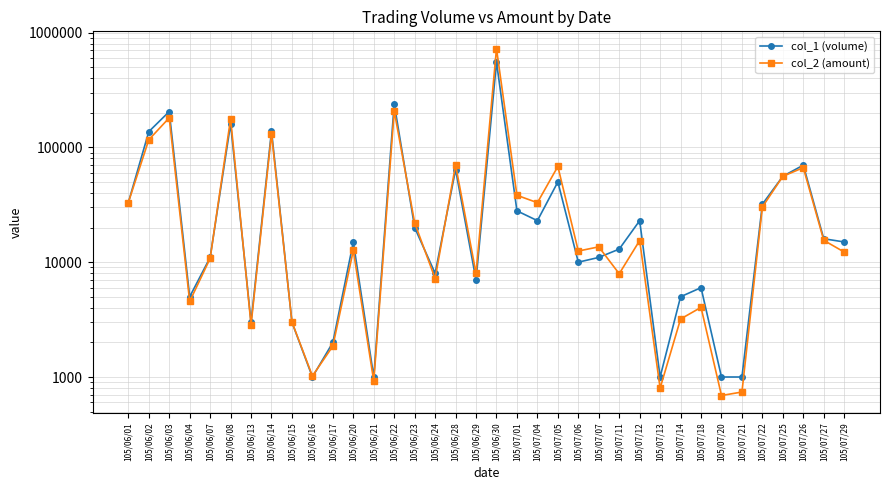

Which series ends up on top after the final intersection of col_2 (amount) and col_1 (volume)?

col_1 (volume)